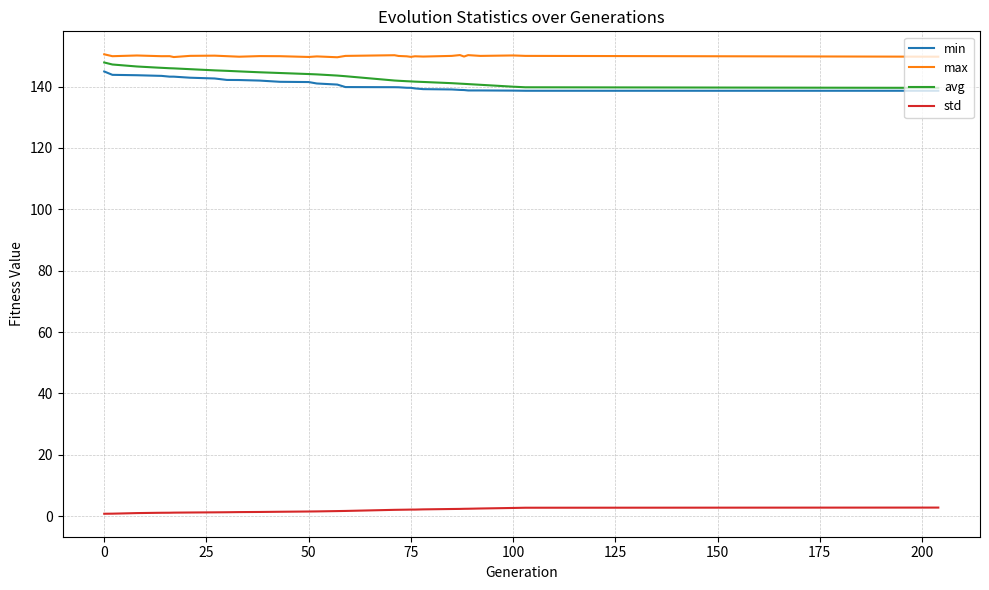

True or false: max and min cross at least once.

False